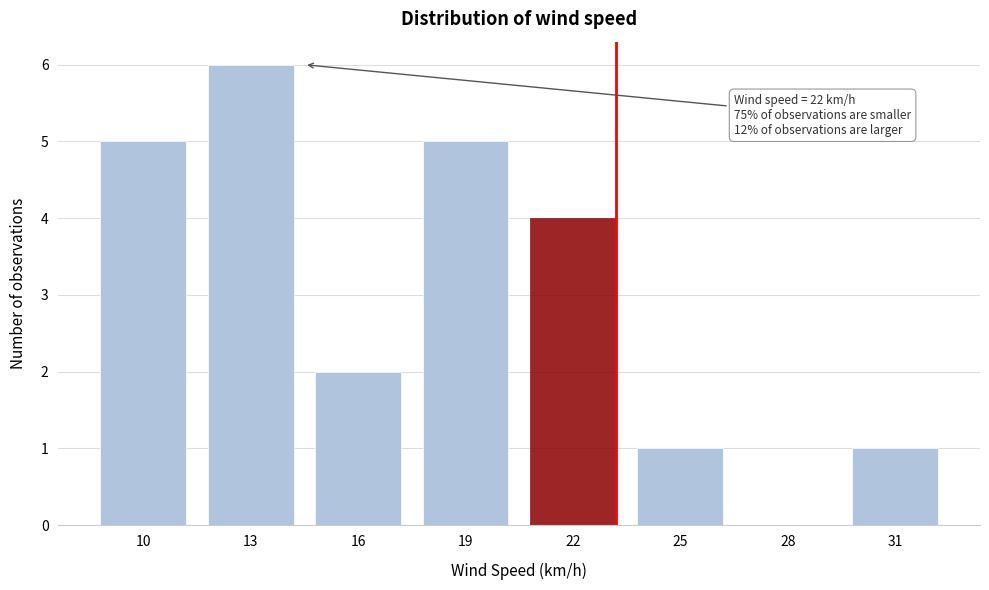

Reading left to right, list all the values displayed in this chart.

10=5	13=6	16=2	19=5	22=4	25=1	28=0	31=1